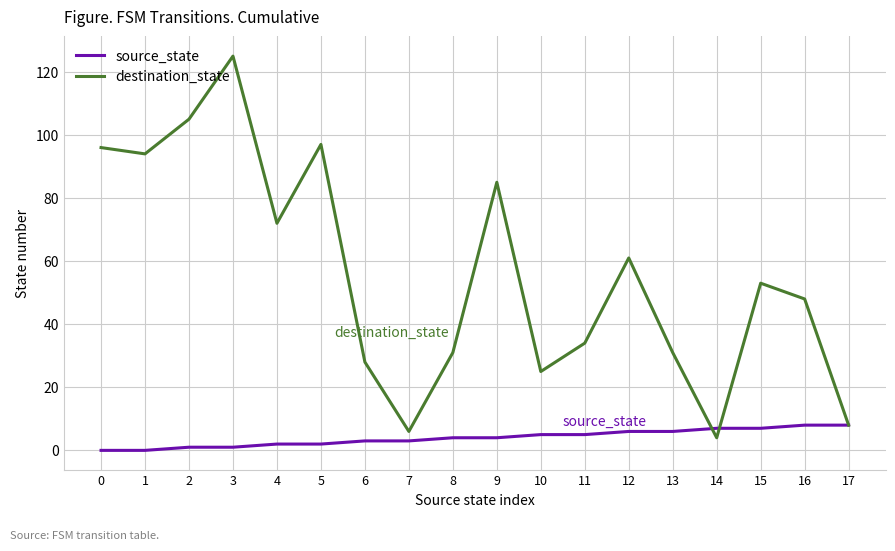

How many distinct data groups are displayed?

2